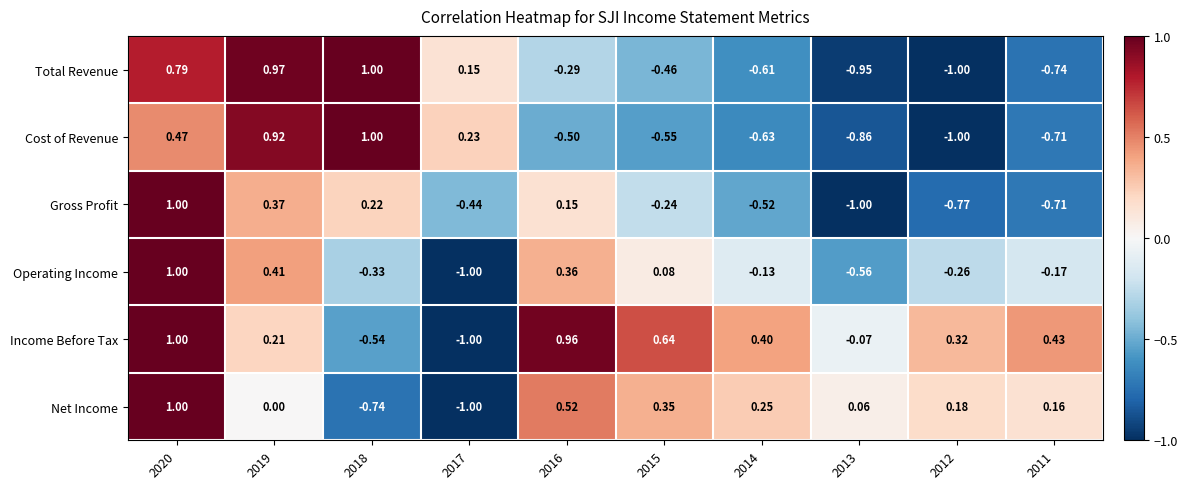

Is the value of Income Before Tax at 2017 greater than the value of Total Revenue at 2016?

No